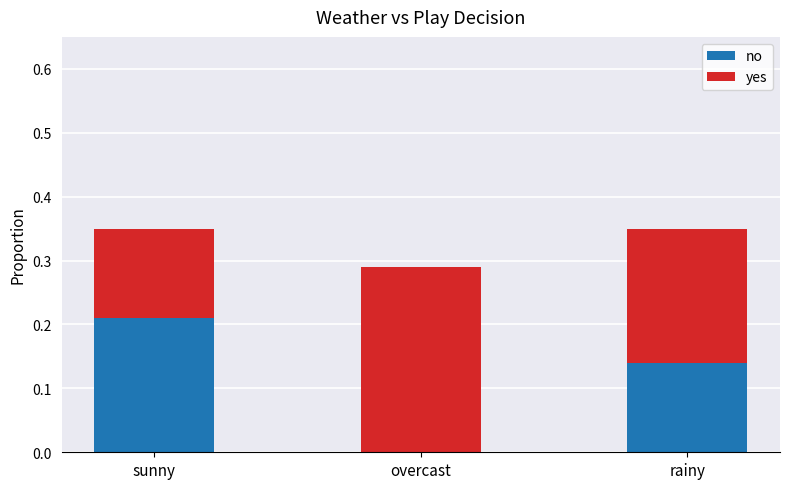

Is it true that no equals 0.0 at overcast?

True